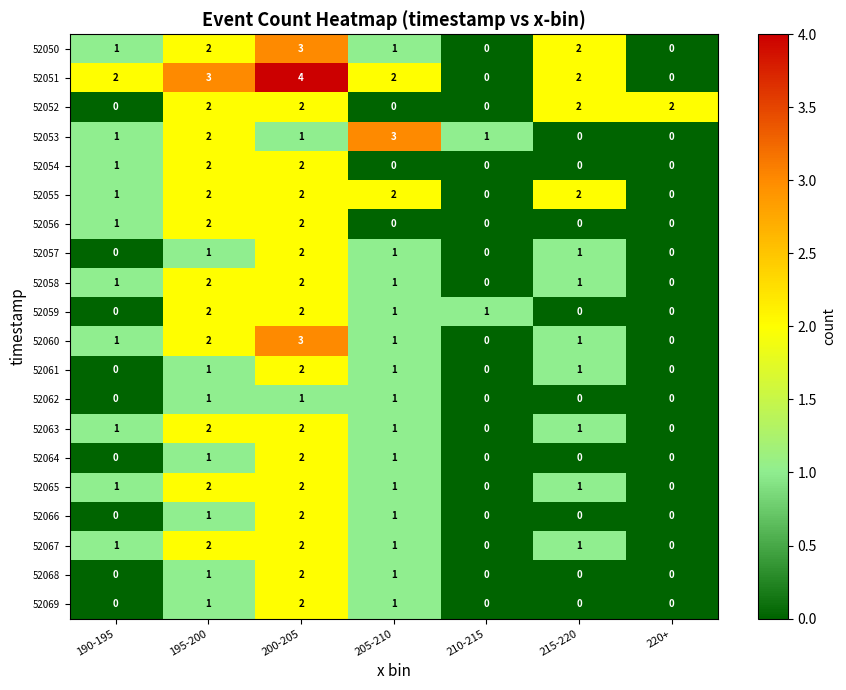

Count the number of categories in the chart.

7